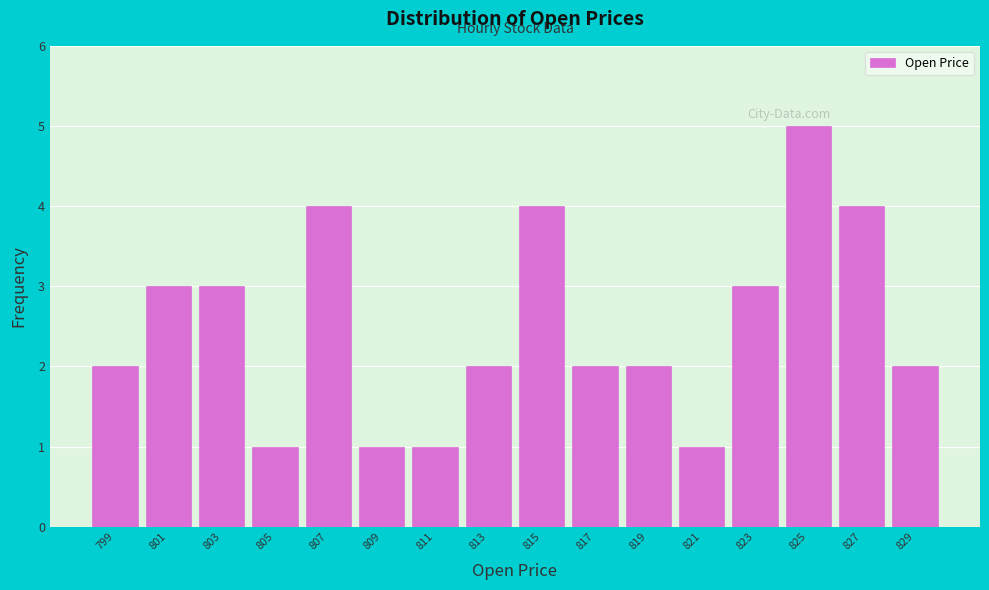

Which range on the x-axis has the tallest bar?

824 to 826